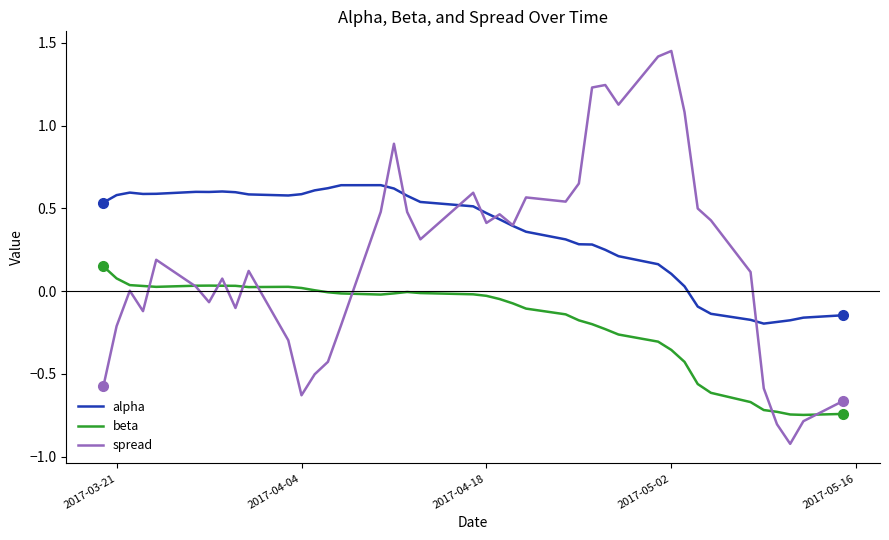

Rank the series by their average value, from highest to lowest.

alpha, spread, beta